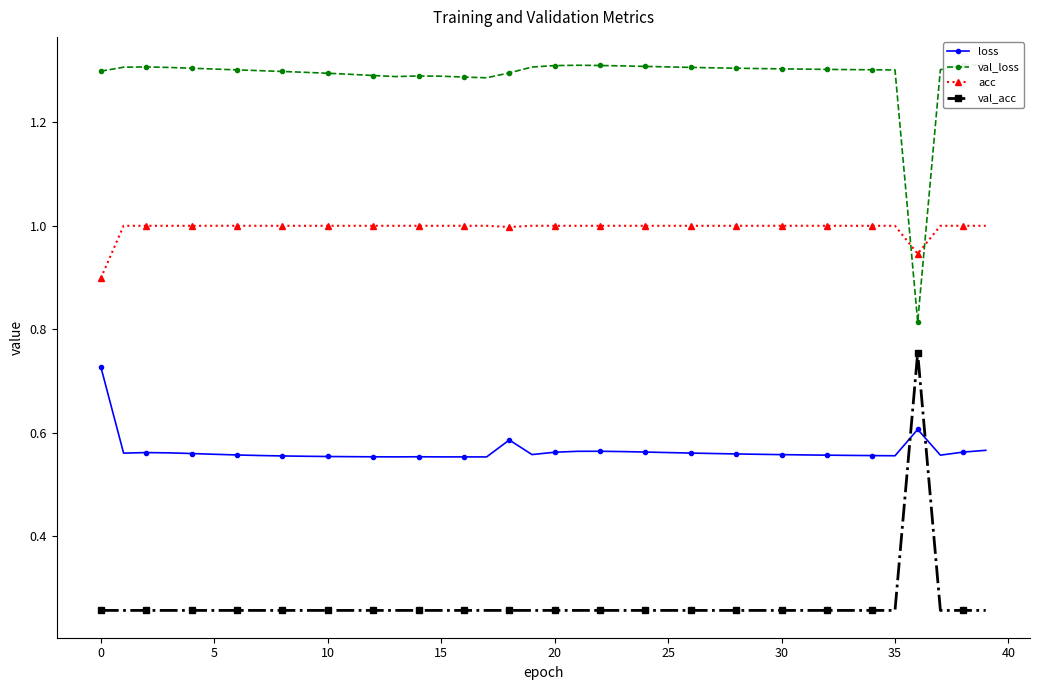

True or false: acc and val_acc intersect in this chart.

False